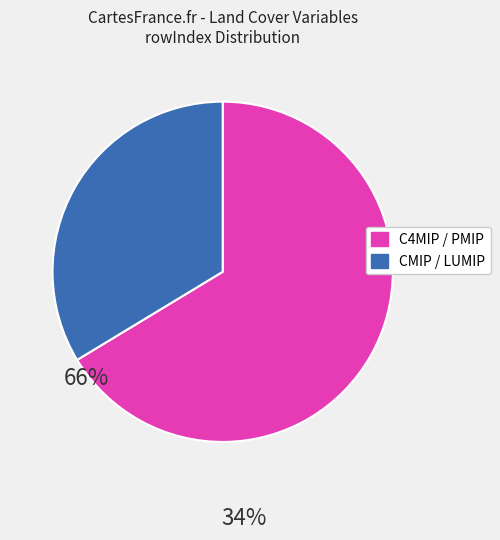

Is there any slice that represents more than half of the pie?

Yes